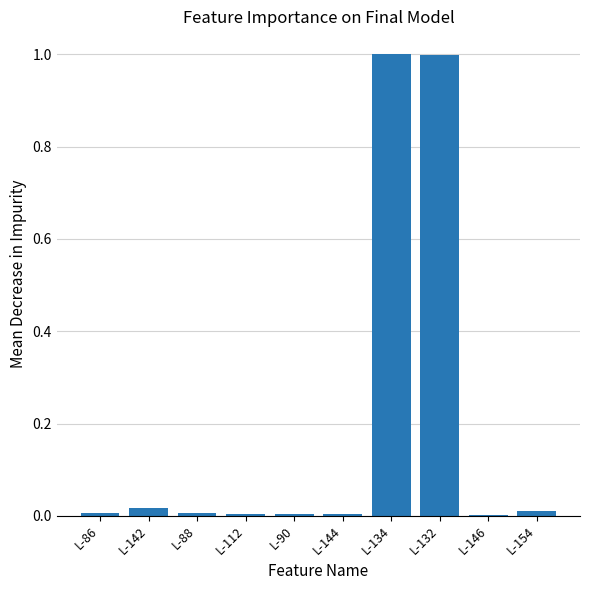

Is it true that the value at L-144 is 0.0?

True